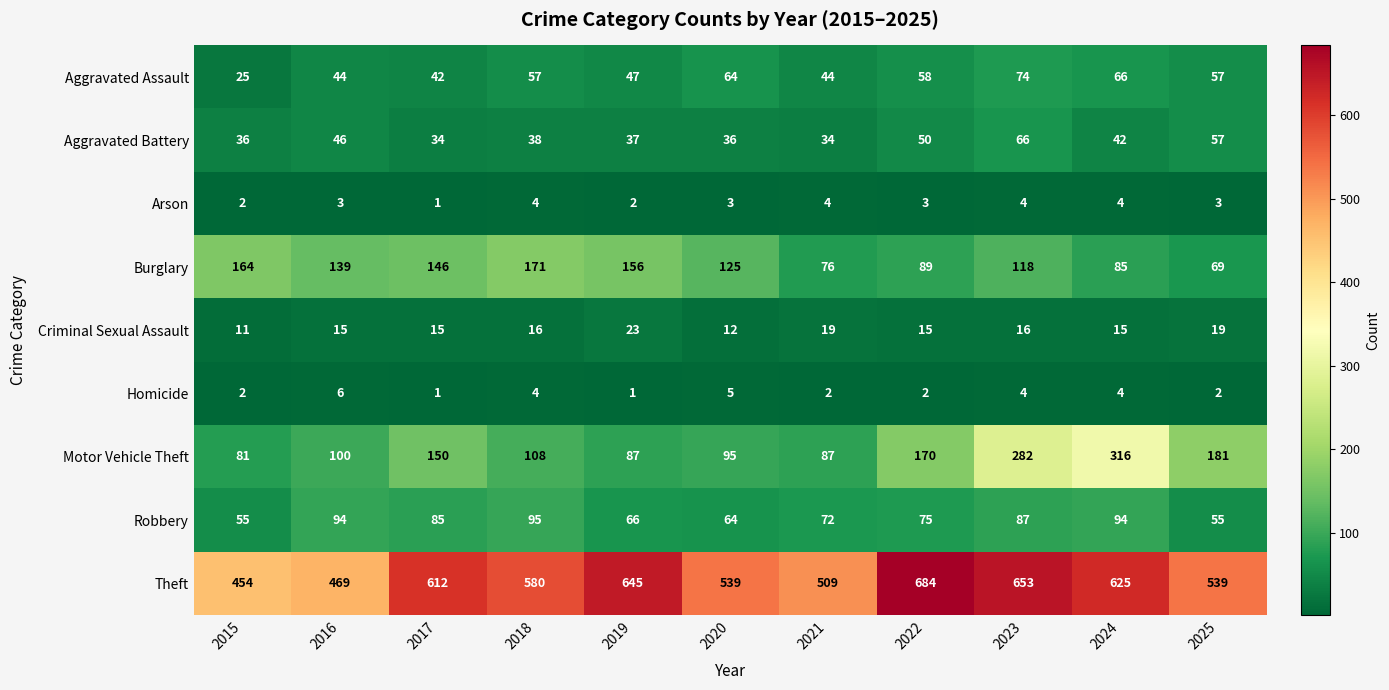

What is the difference between the highest and lowest values at 2024?

621